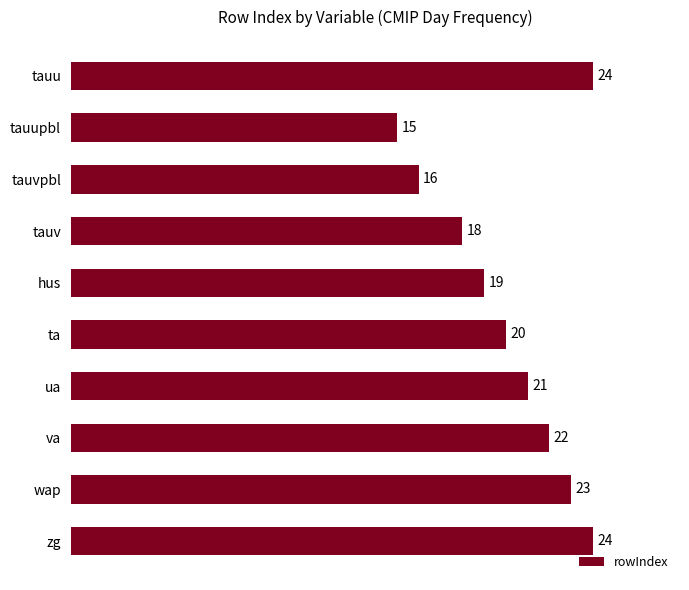

Reading bottom to top, transcribe all the data shown in this chart.

24	23	22	21	20	19	18	16	15	24